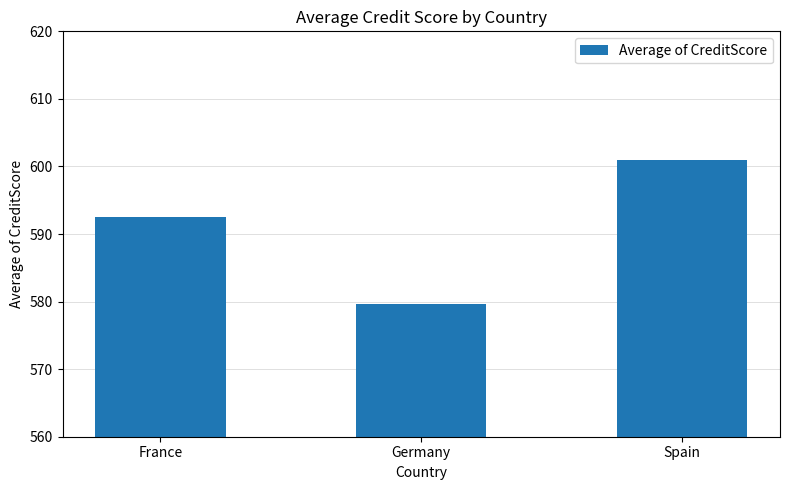

What is the difference between the values at Spain and Germany?

21.3